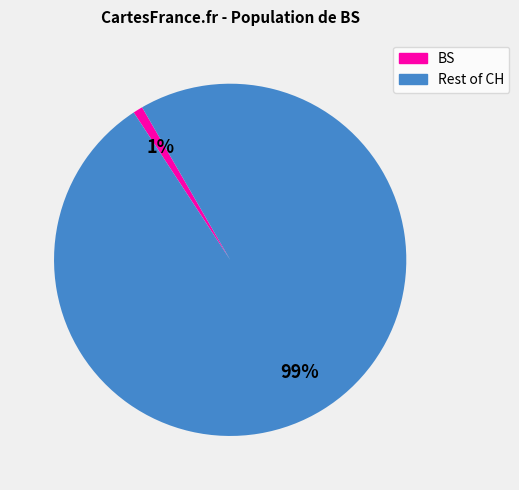

How many slices are in this pie chart?

2